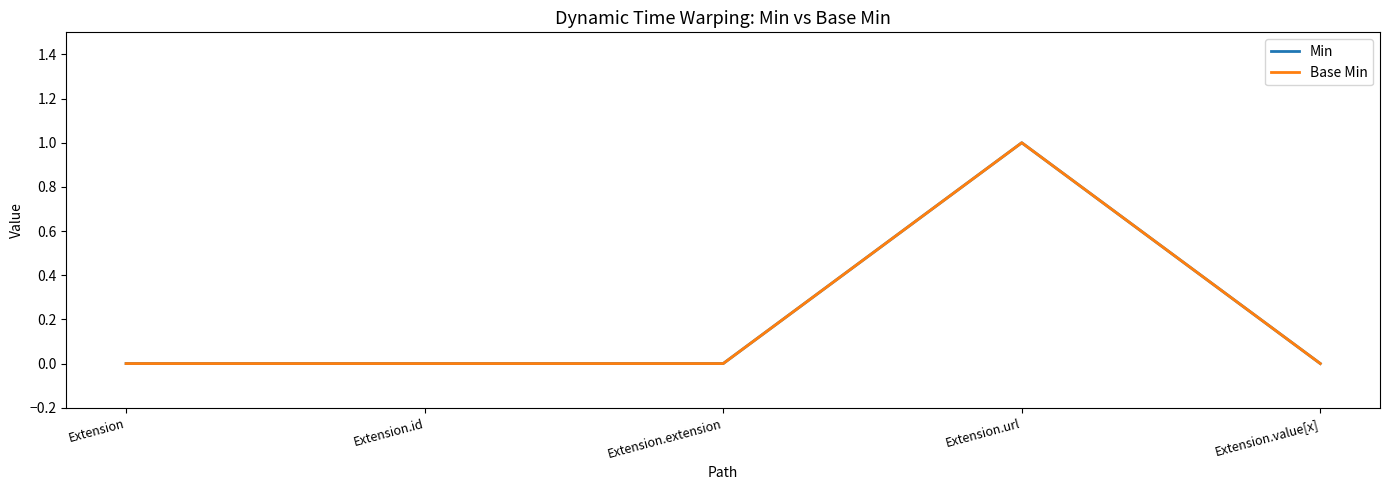

Where is the first local maximum for Min?

Extension.url